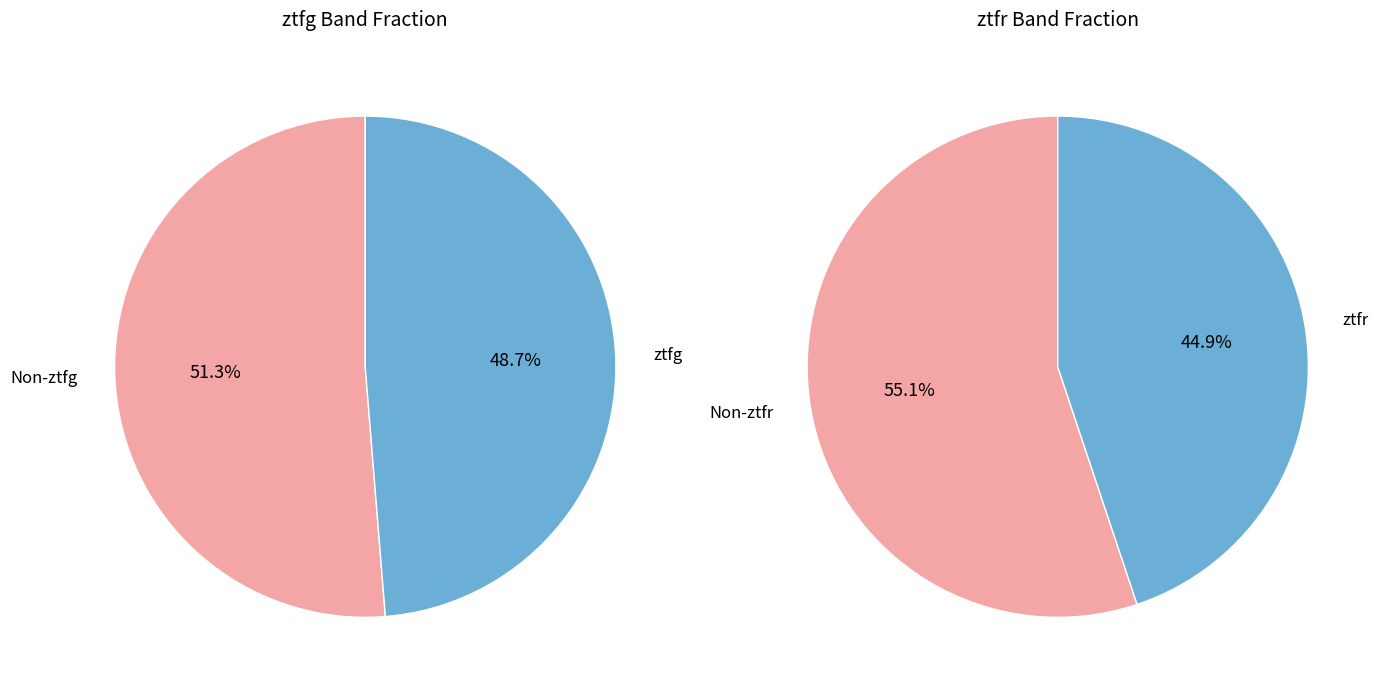

Does ztfi represent more than half of the total?

No